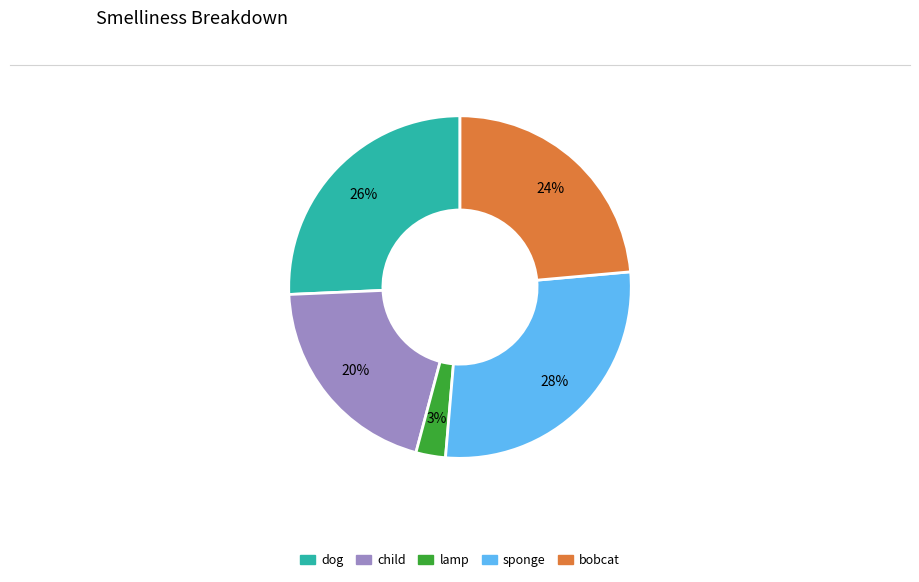

Which slice is the smallest?

lamp